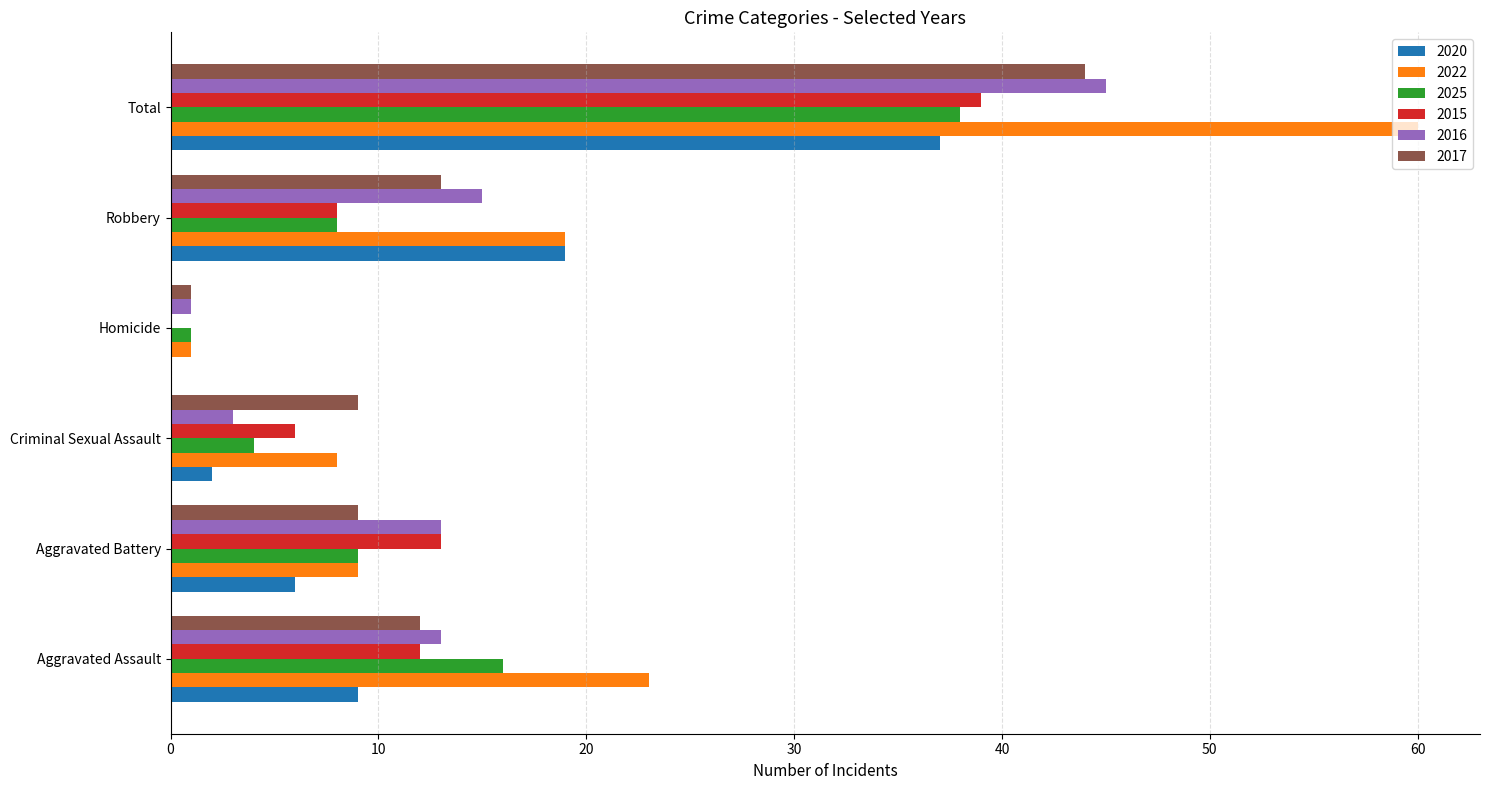

What is the sum of the 2015 values at Aggravated Assault and Robbery?

20